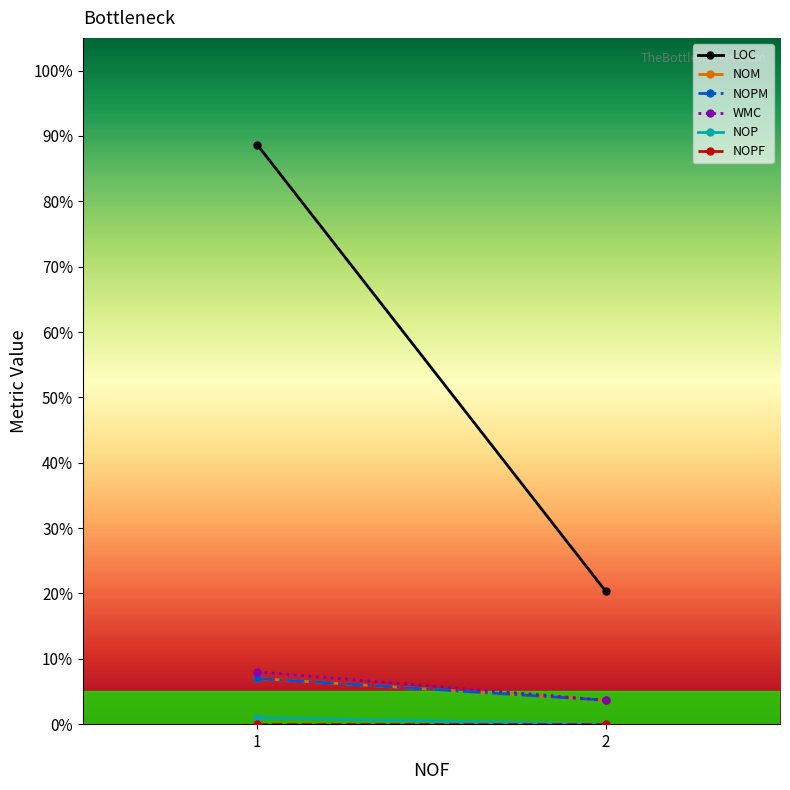

True or false: NOPM has a value of 1.1 at 2.

False